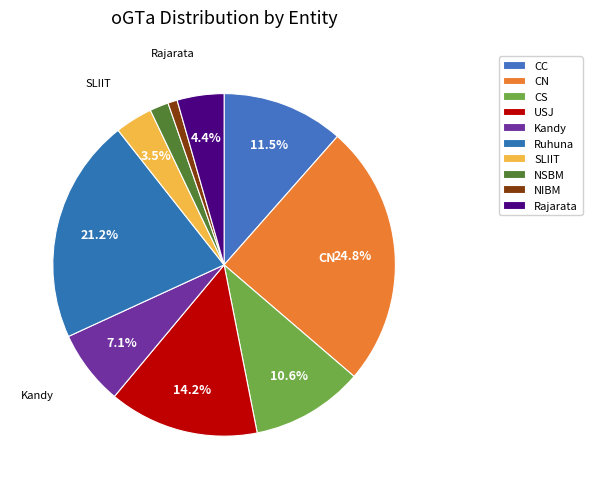

Does any single category account for the majority?

No